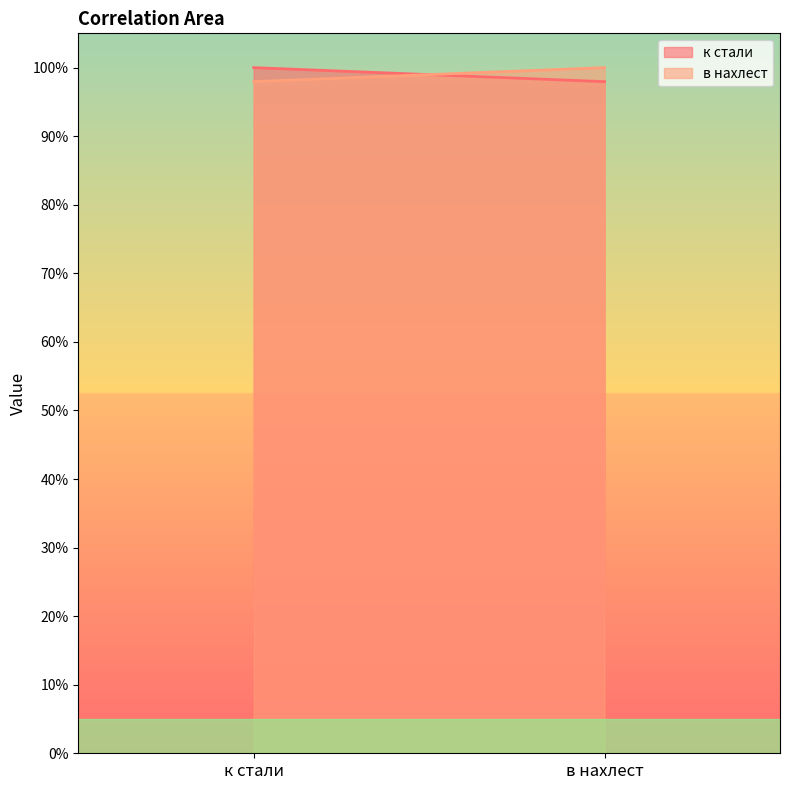

What is the sum of all в нахлест values?

2.0